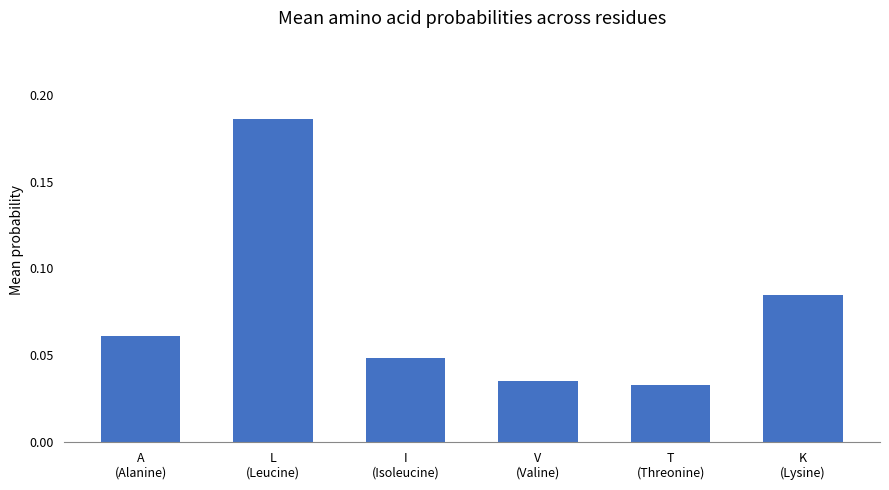

At which label is the value closest to 0?

T
(Threonine)